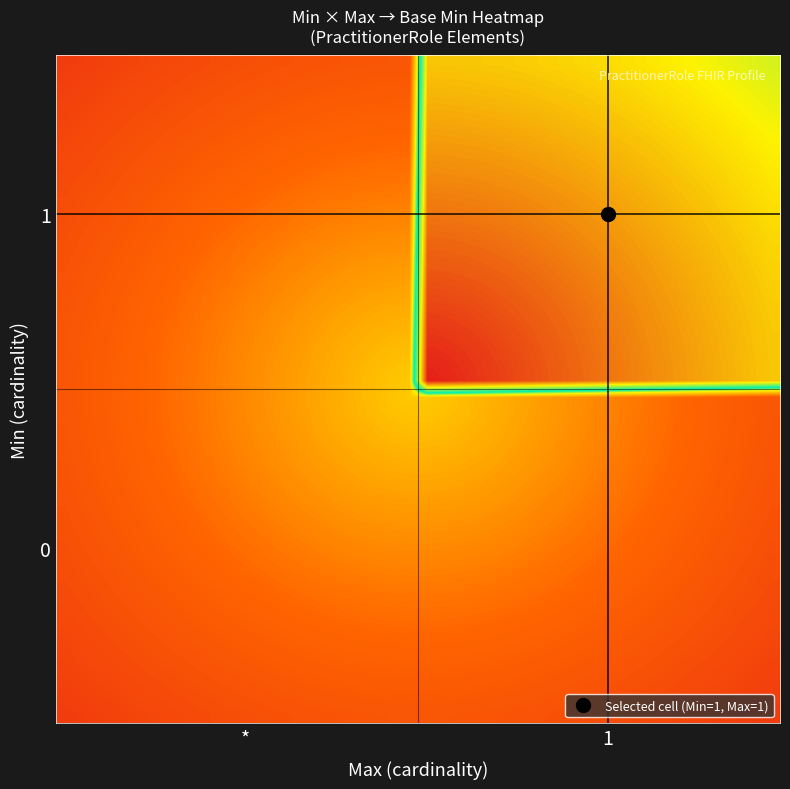

What is the greatest value displayed?

1.0